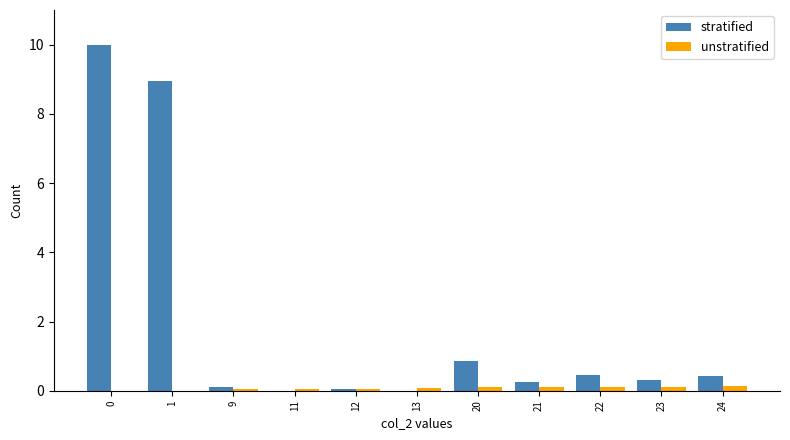

Which series has the largest total across all categories?

stratified